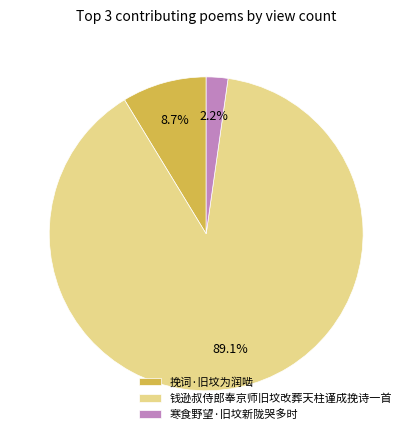

To the nearest percent, what is the difference between the 寒食野望·旧坟新陇哭多时 and 挽词·旧坟为润啮 slice percentages?

6%